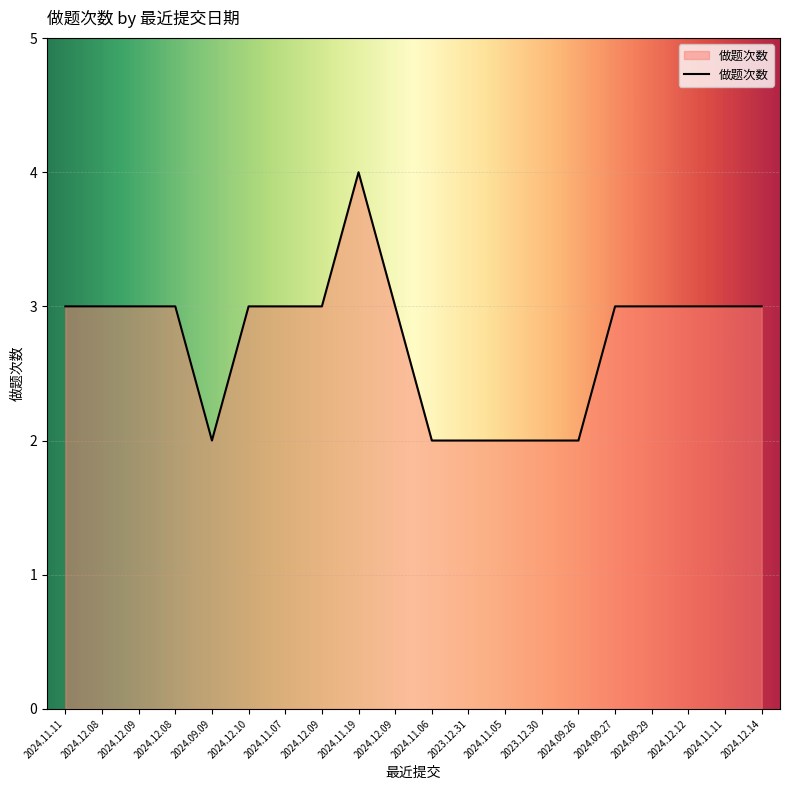

The chart shows a value of 5 at 2024.12.14. True or false?

False